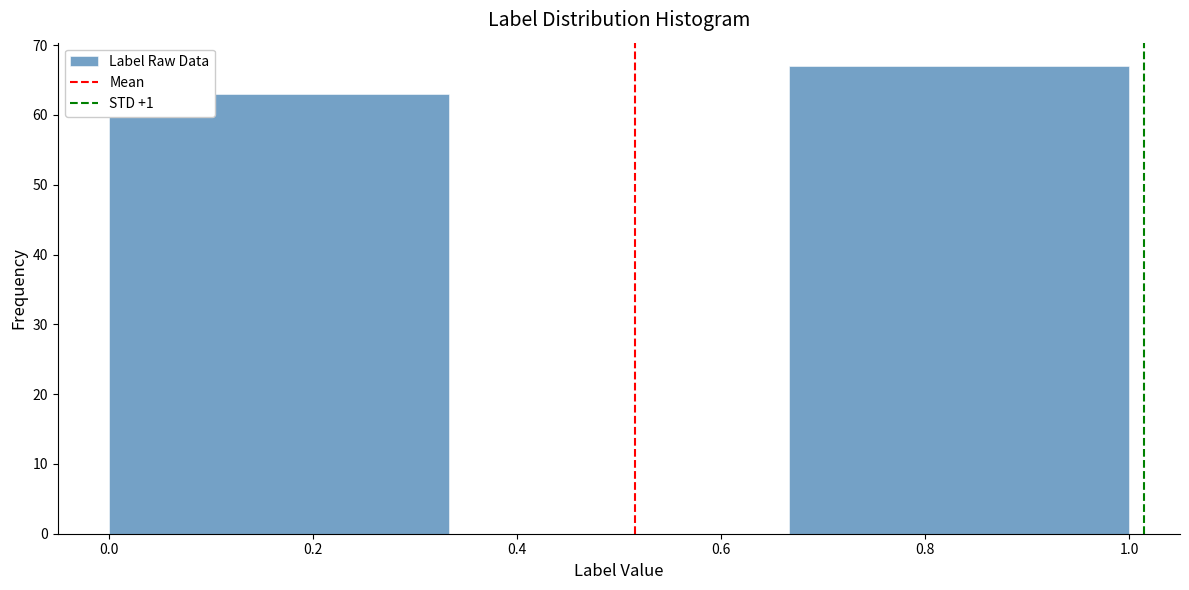

Reading left to right, list every bar in this chart as the range it spans on the x-axis followed by its height. Neither the bar edges nor the heights are printed on the chart, so give them approximately, as read against the axes.

0.00 to 0.34: 63
0.34 to 0.66: 0
0.66 to 1.00: 67